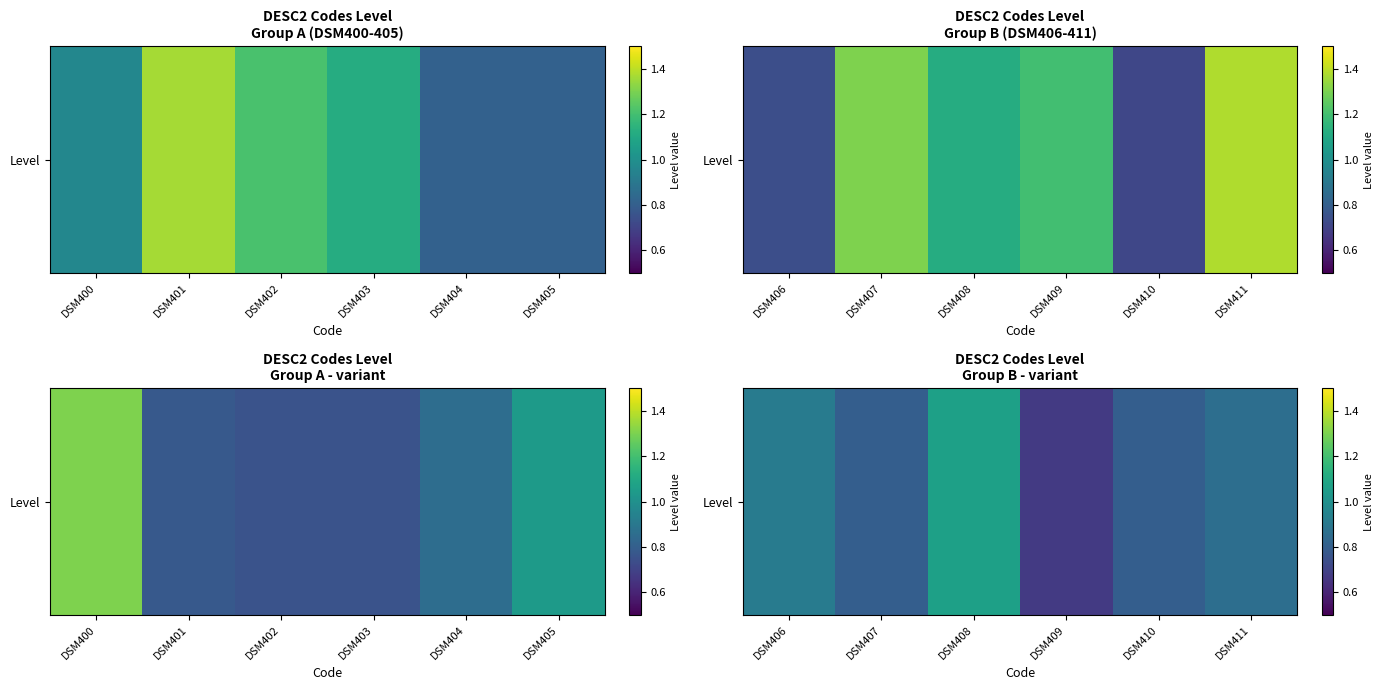

What value does the data have at DSM411?

0.9